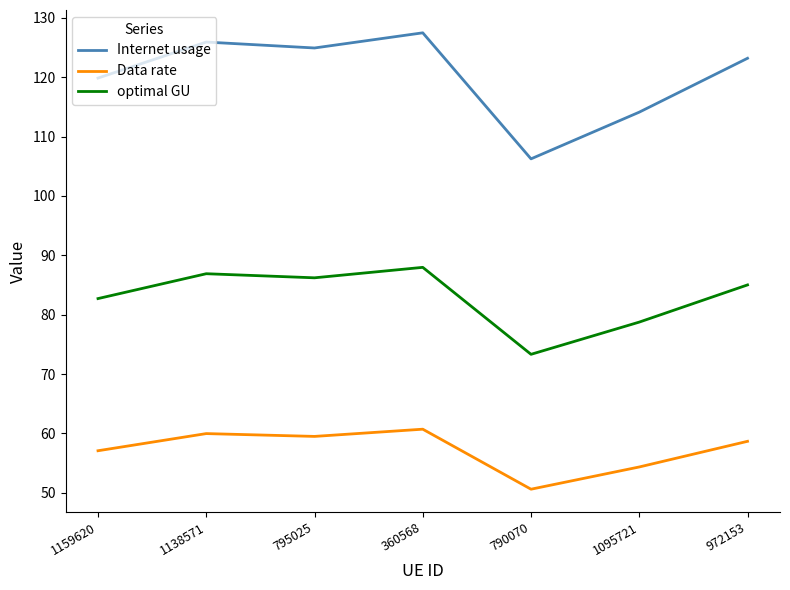

Is this an area chart (filled region under the line)?

No